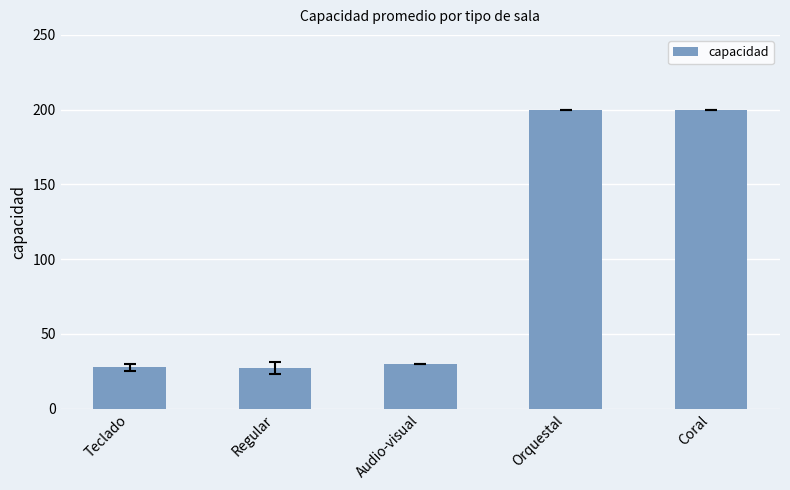

Where is the data nearest to the value 113?

Audio-visual